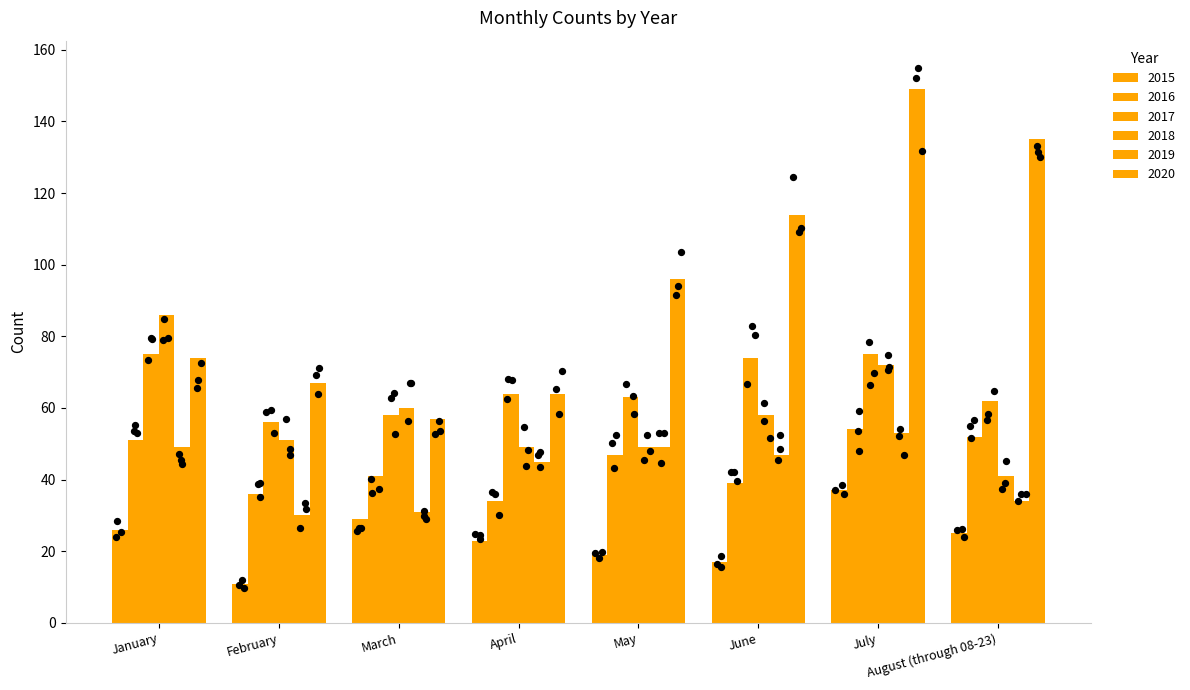

What are all the series names shown in the legend?

2015, 2016, 2017, 2018, 2019, 2020